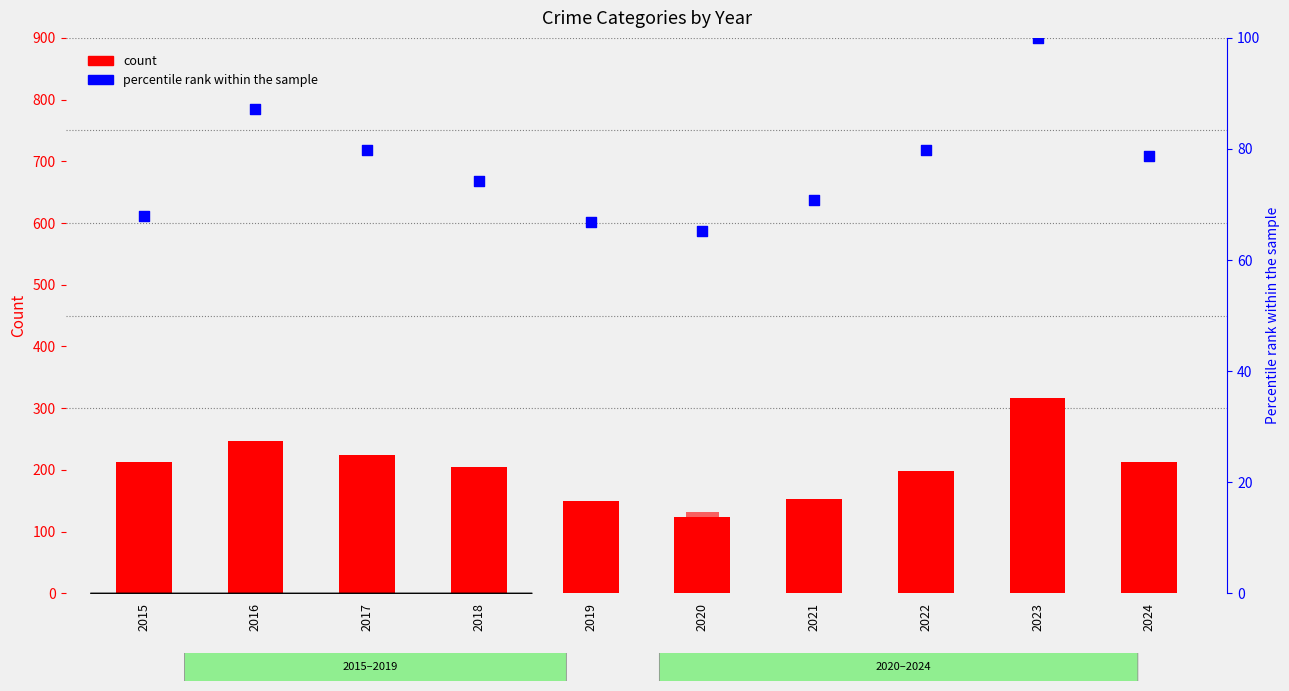

Which series has the widest spread of Y values?

Robbery (count)